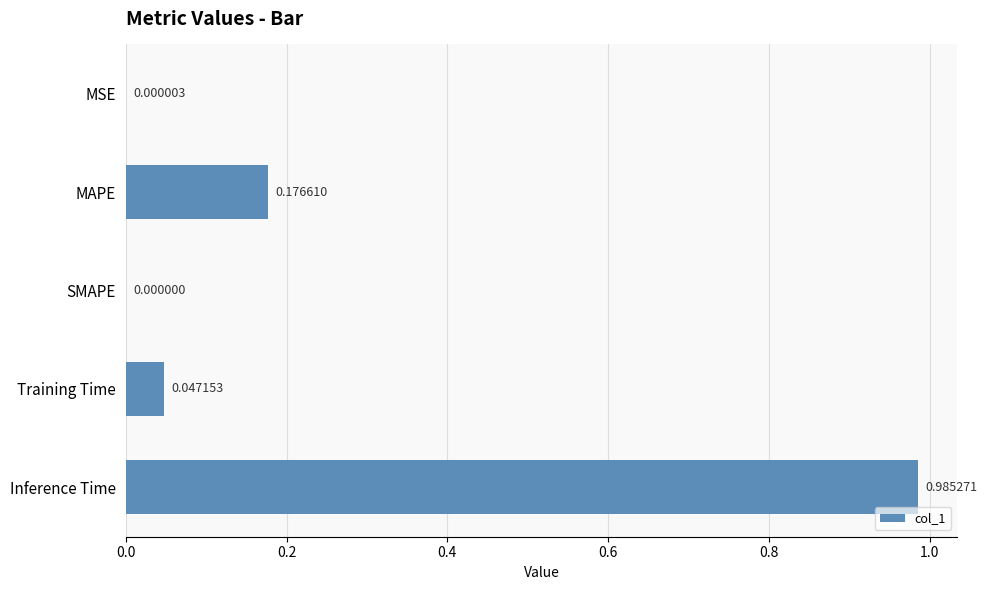

Which category has the highest value across all series?

Inference Time